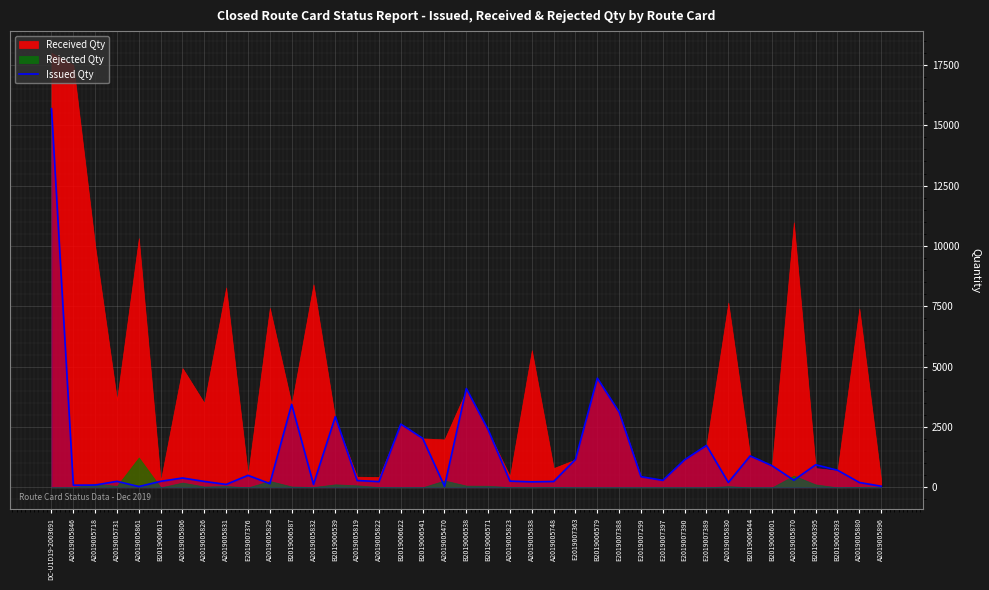

The chart shows a value of 70.2 at A2019005731. True or false?

False